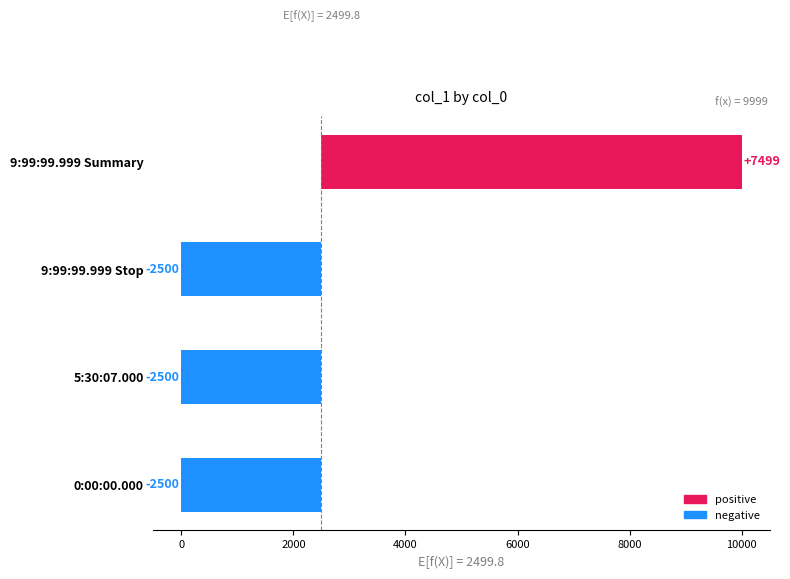

Does the chart contain stacked bars?

No